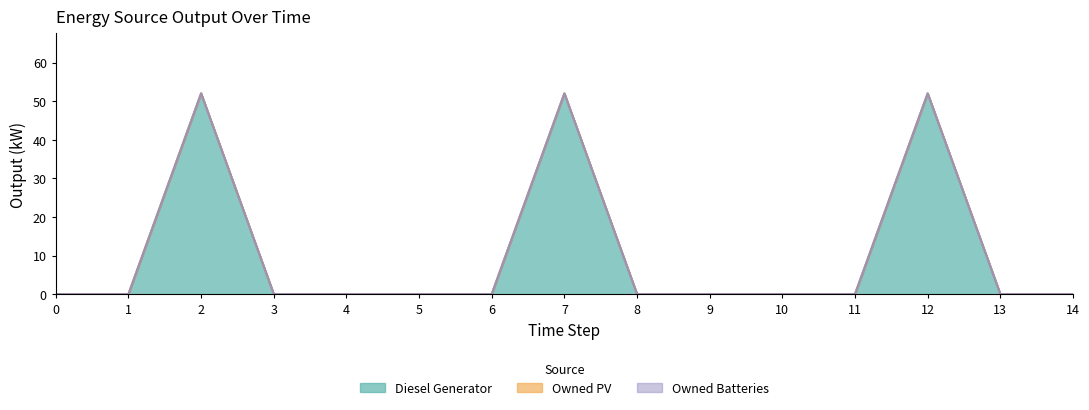

Is it true that Owned Batteries equals 0 at 5?

True